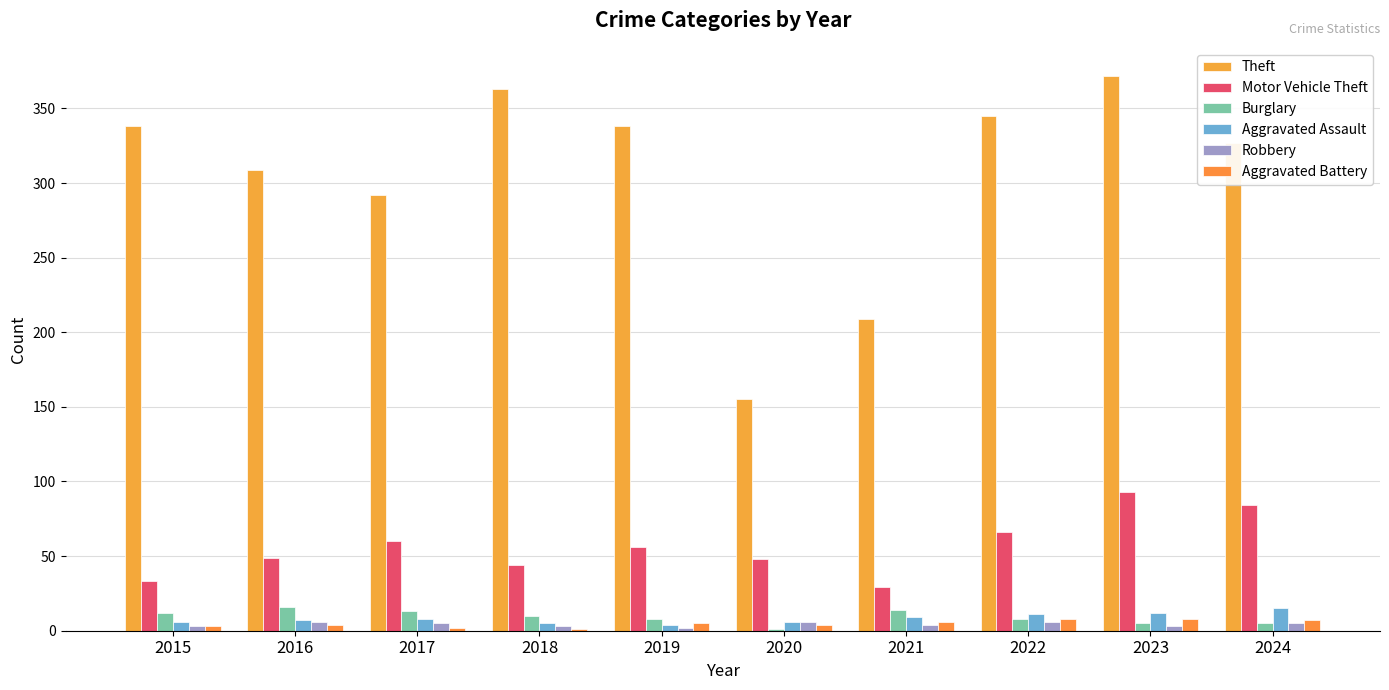

The Robbery series shows 2 at 2019. True or false?

True